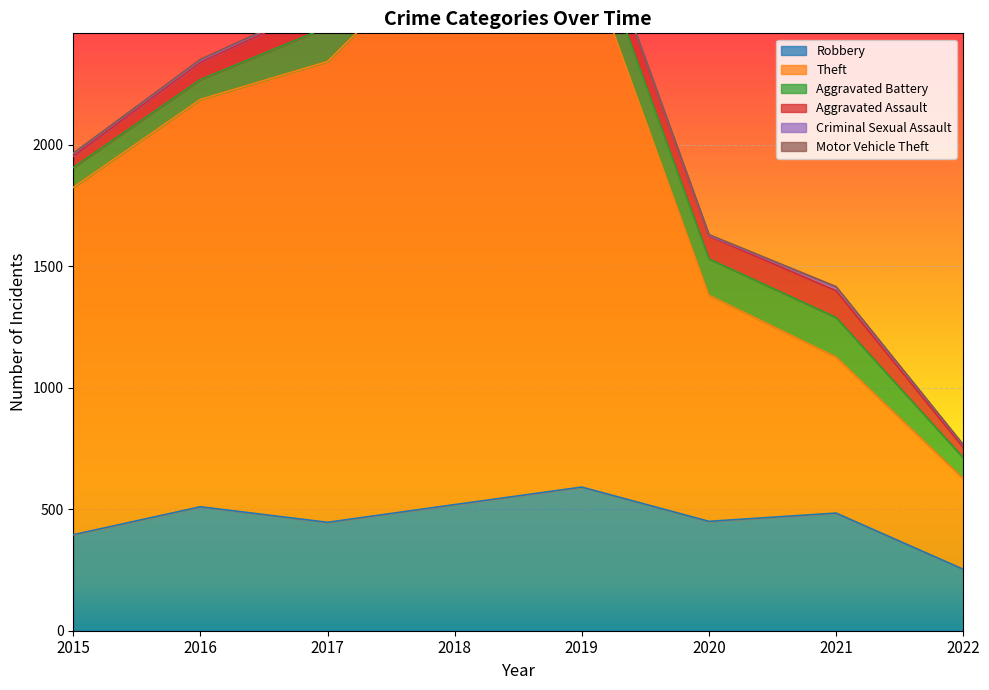

How many categories are shown in the chart?

8